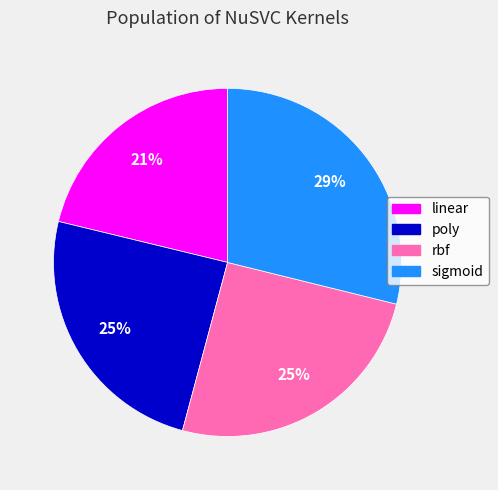

True or false: linear accounts for 21% of the total.

True